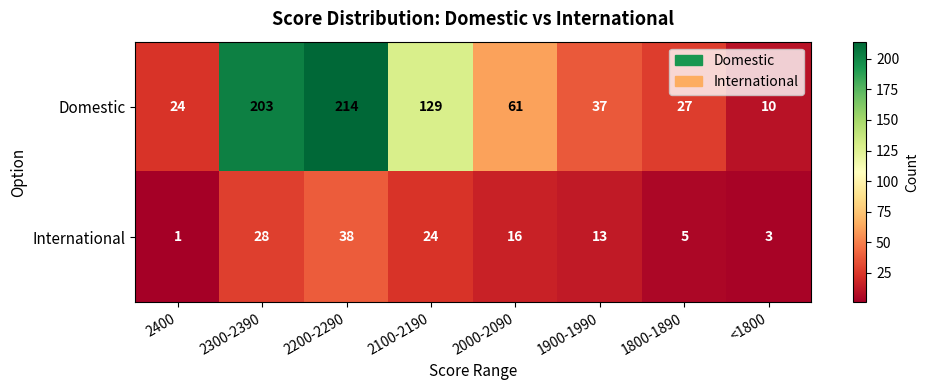

Which series has the largest total across all categories?

Domestic